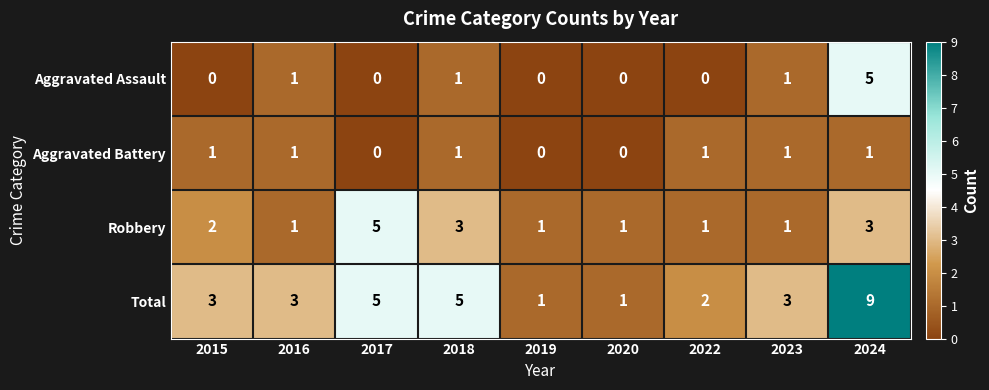

Count the Robbery values in the range 1 to 3.

8